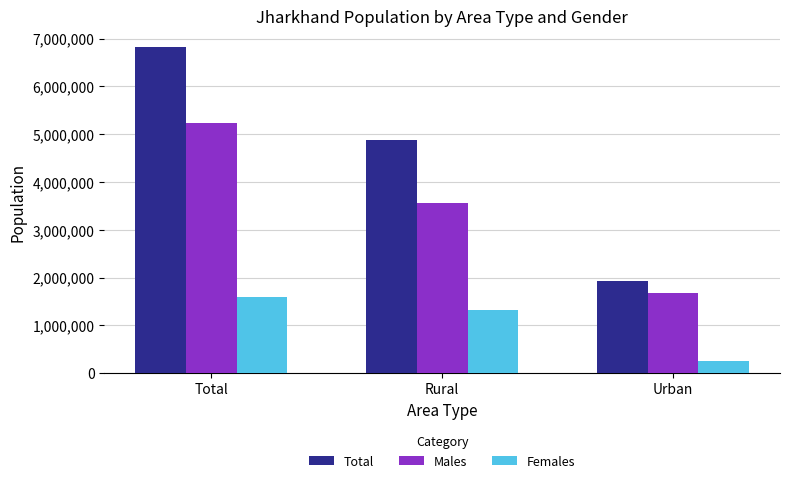

How many series are shown in this chart?

3